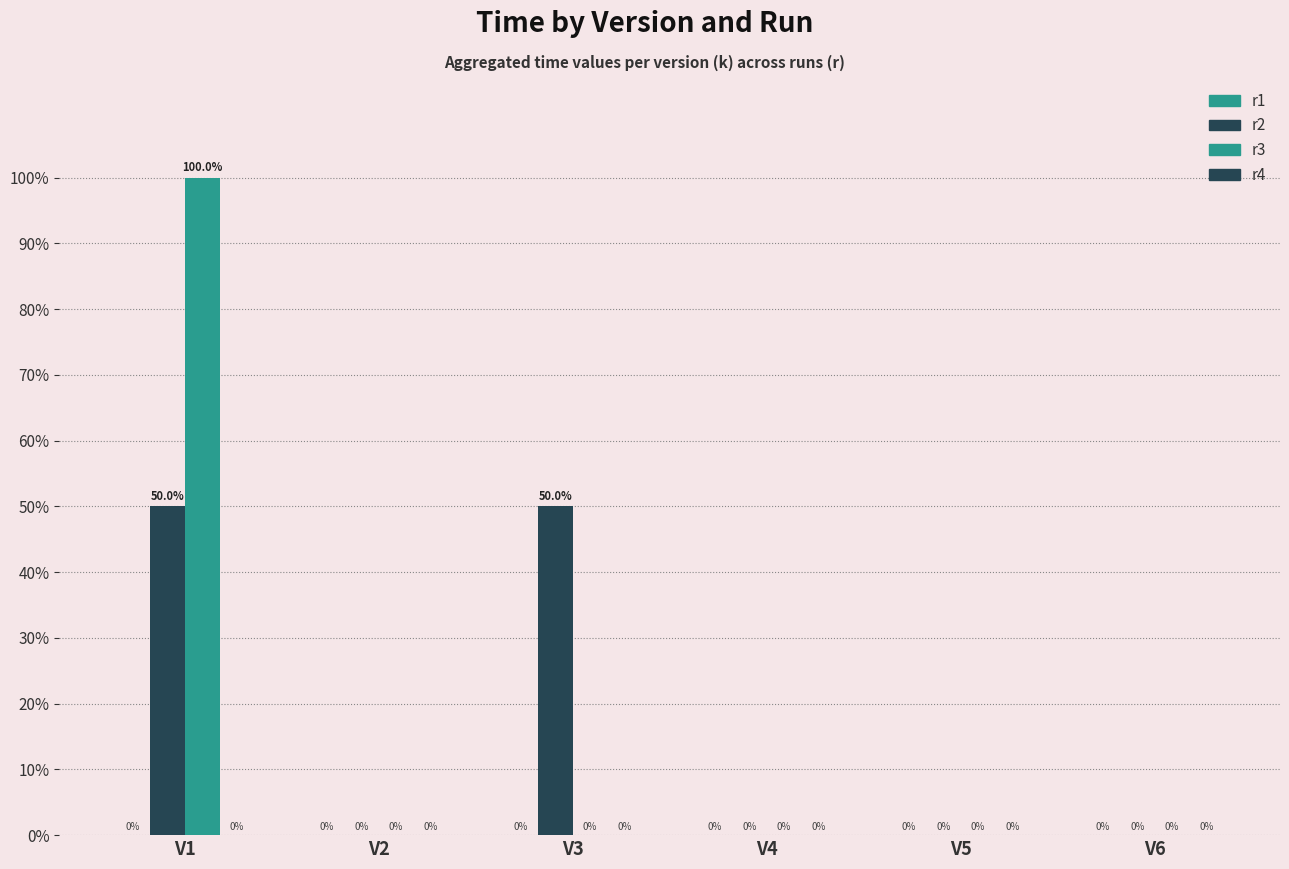

How many groups of bars are there?

6